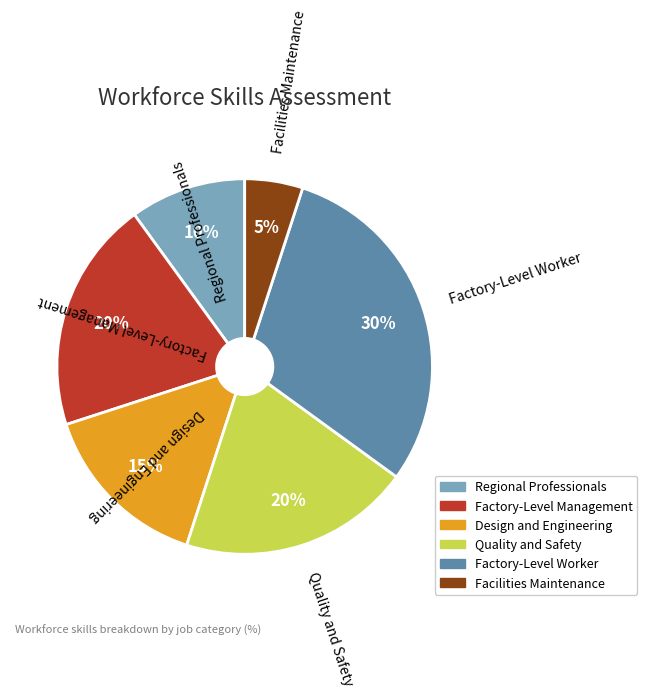

What is the ratio of the value at Facilities Maintenance to the value at Regional Professionals?

0.5